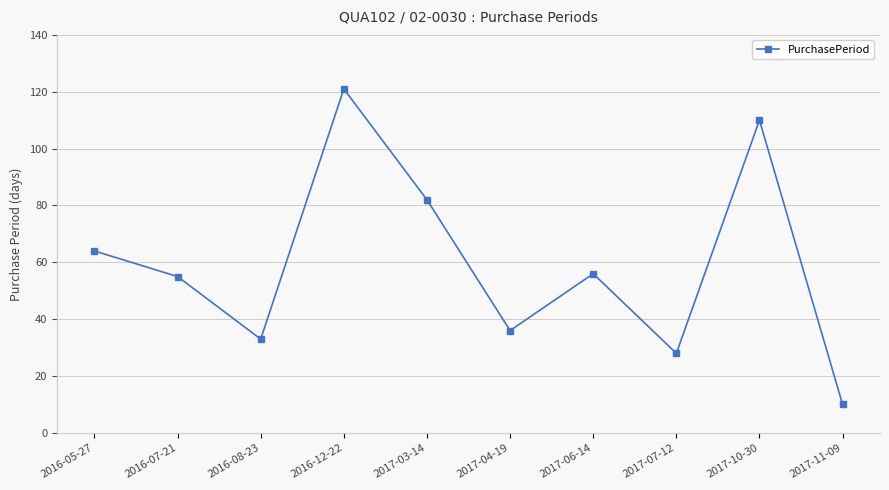

Reading left to right, transcribe all the data shown in this chart.

64	55	33	121	82	36	56	28	110	10